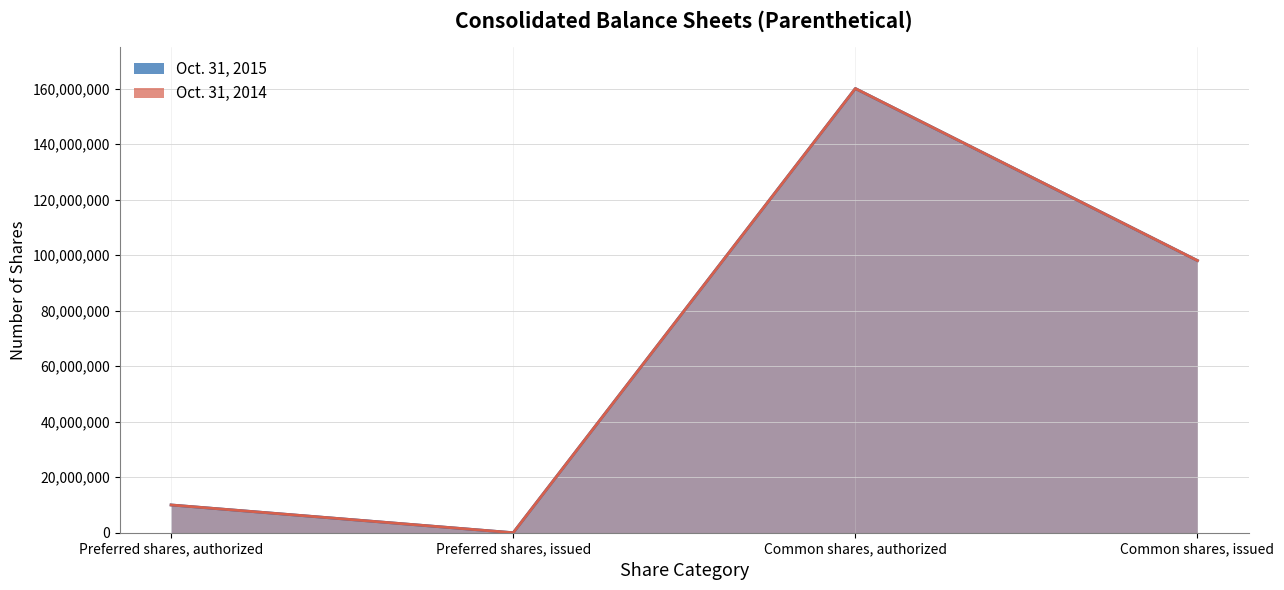

Read the Oct. 31, 2015 value at Common shares, issued, to the nearest 50.

98023000